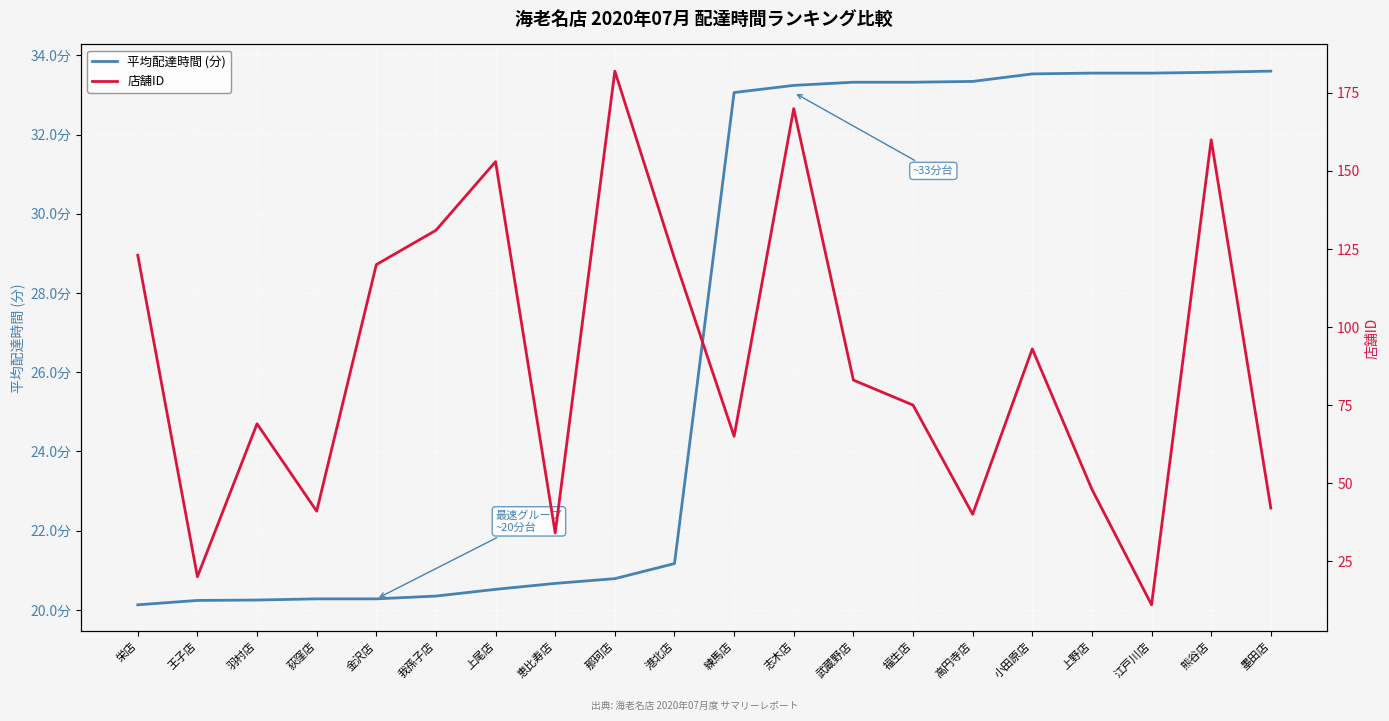

Reading left to right, what are all the values shown in this chart?

平均配達時間 (分): 20.1	20.2	20.2	20.3	20.3	20.4	20.5	20.7	20.8	21.2	33.1	33.2	33.3	33.3	33.3	33.5	33.5	33.5	33.6	33.6
店舗ID: 123.0	20.0	69.0	41.0	120.0	131.0	153.0	34.0	182.0	122.0	65.0	170.0	83.0	75.0	40.0	93.0	48.0	11.0	160.0	42.0